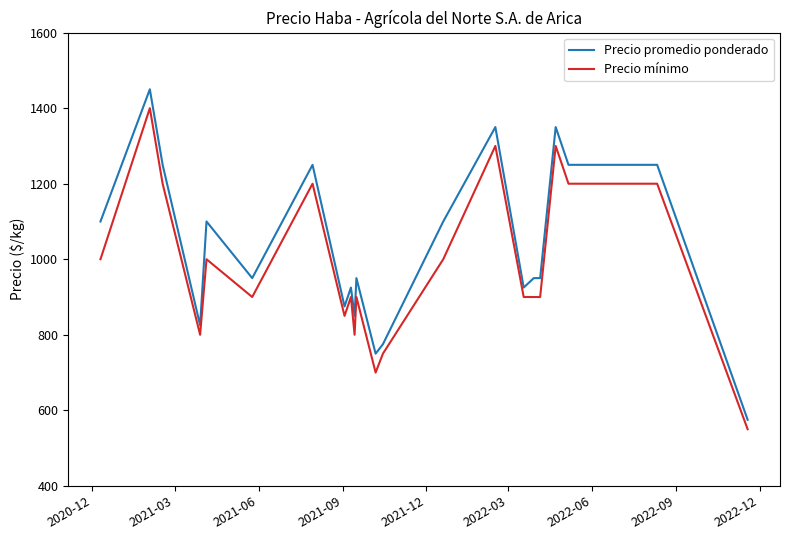

Which series has the largest range (max minus min)?

Precio promedio ponderado